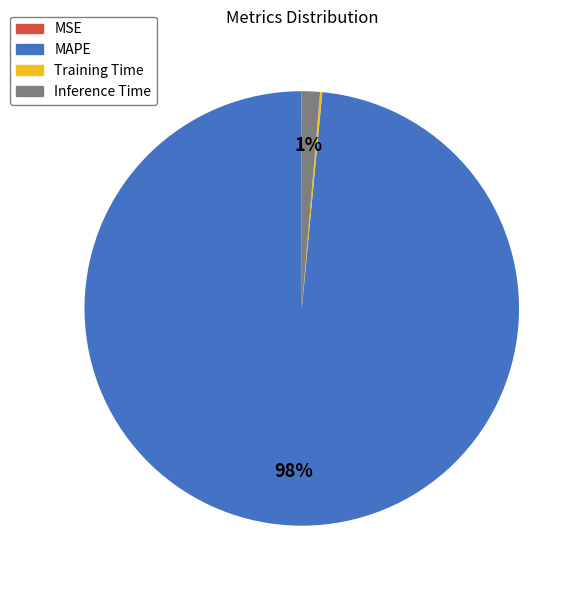

Which slice is the largest?

MAPE